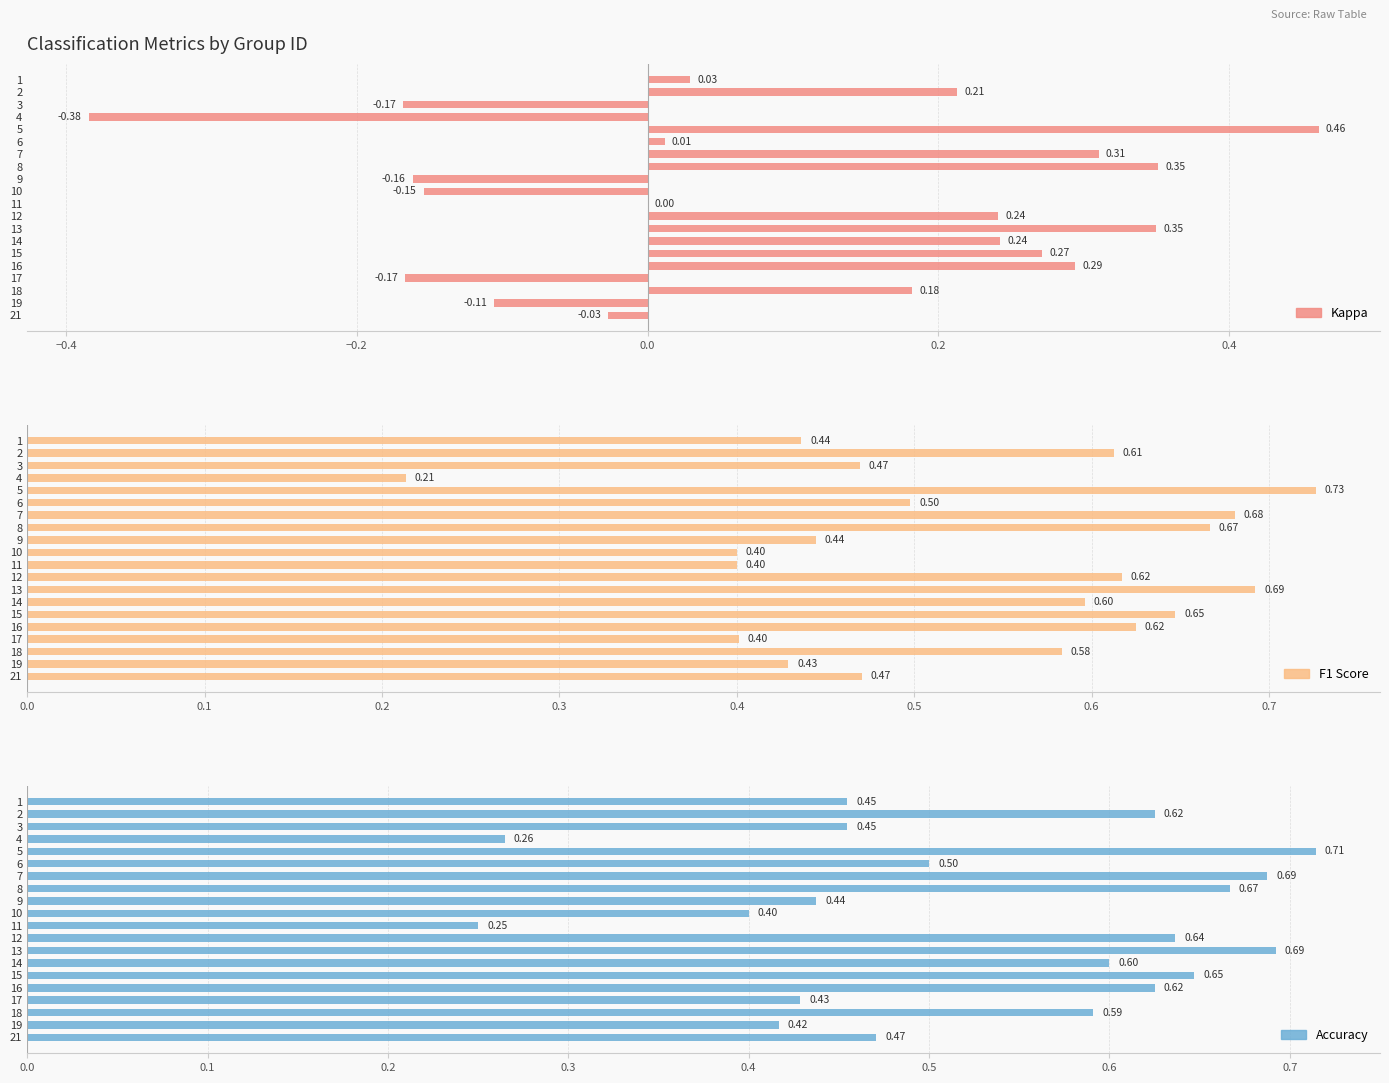

How many positive values does the Kappa series have?

12